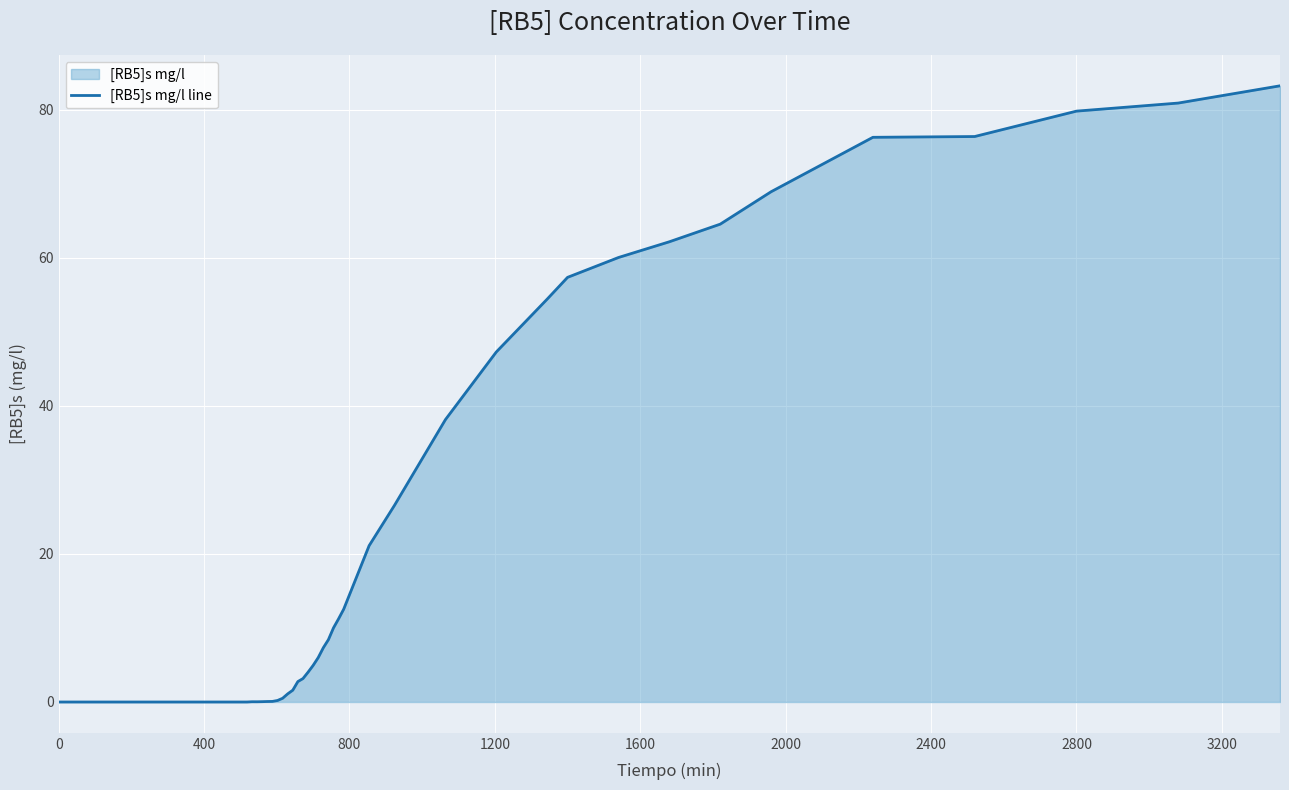

What is the approximate value at 2800?

79.8